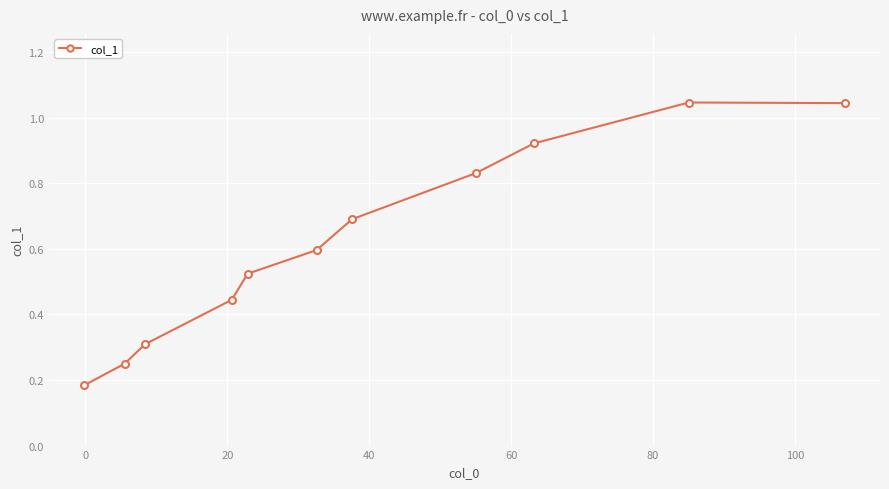

What is the average value?

0.6